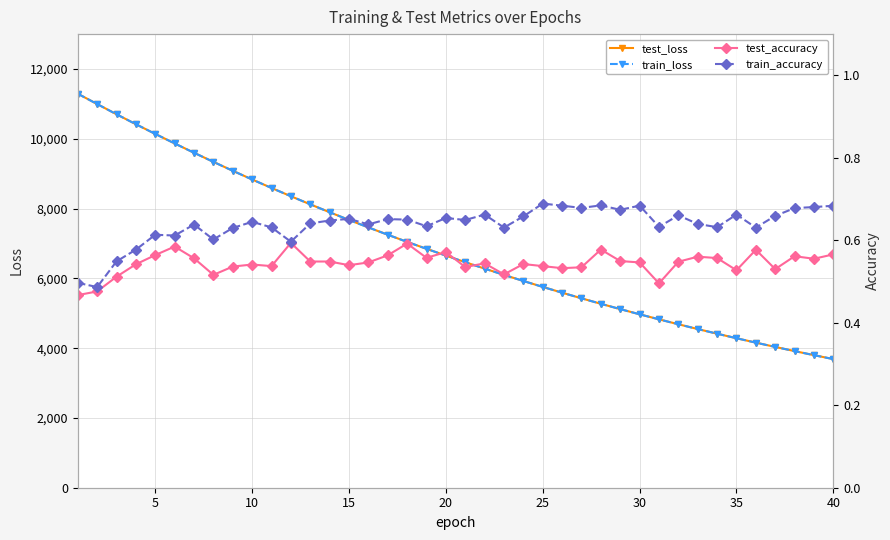

What is the value of the test_loss point at the 23rd from the left?

6100.1